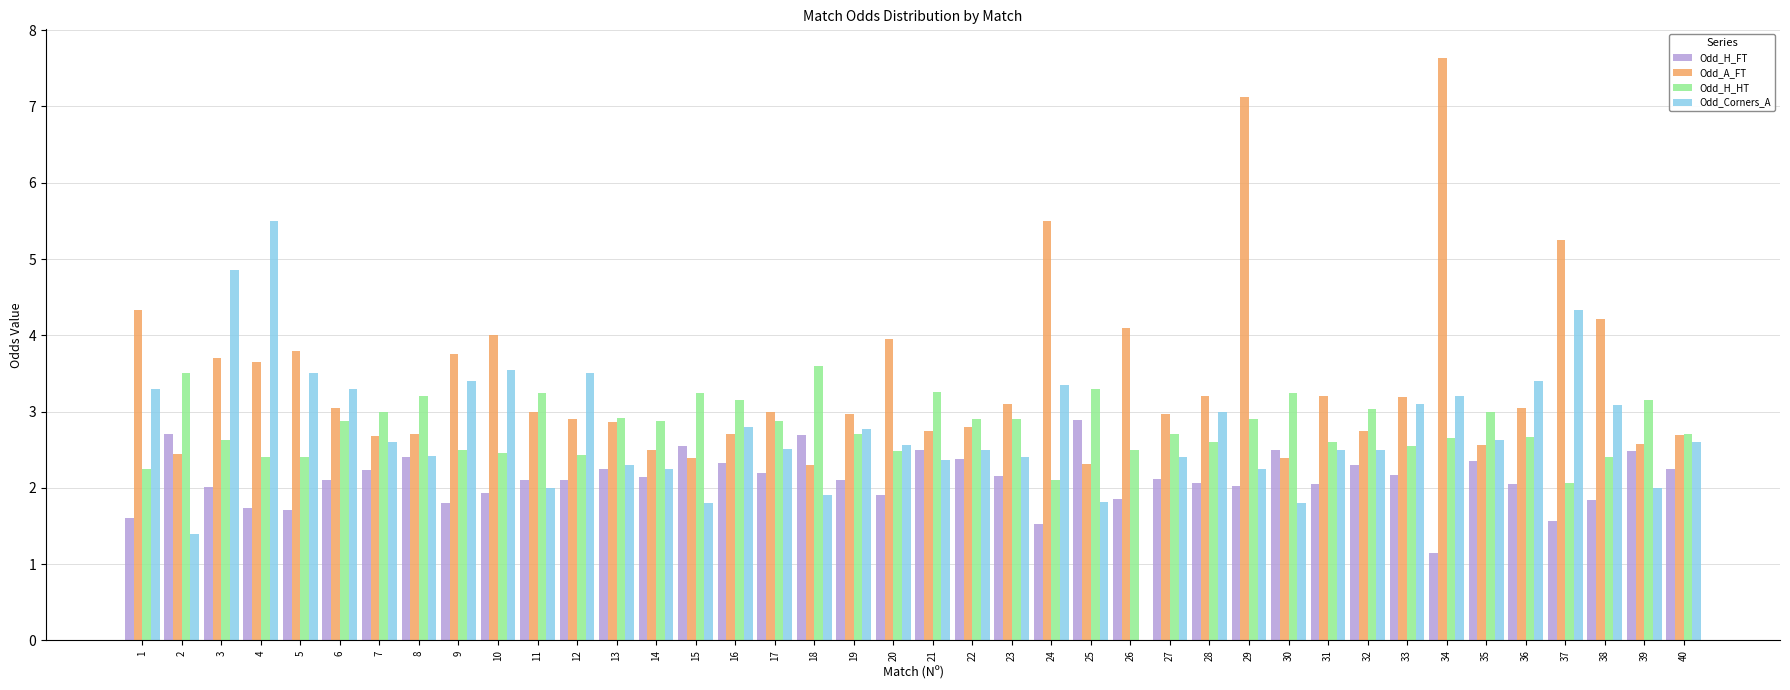

What is the maximum value for Odd_Corners_A?

5.5